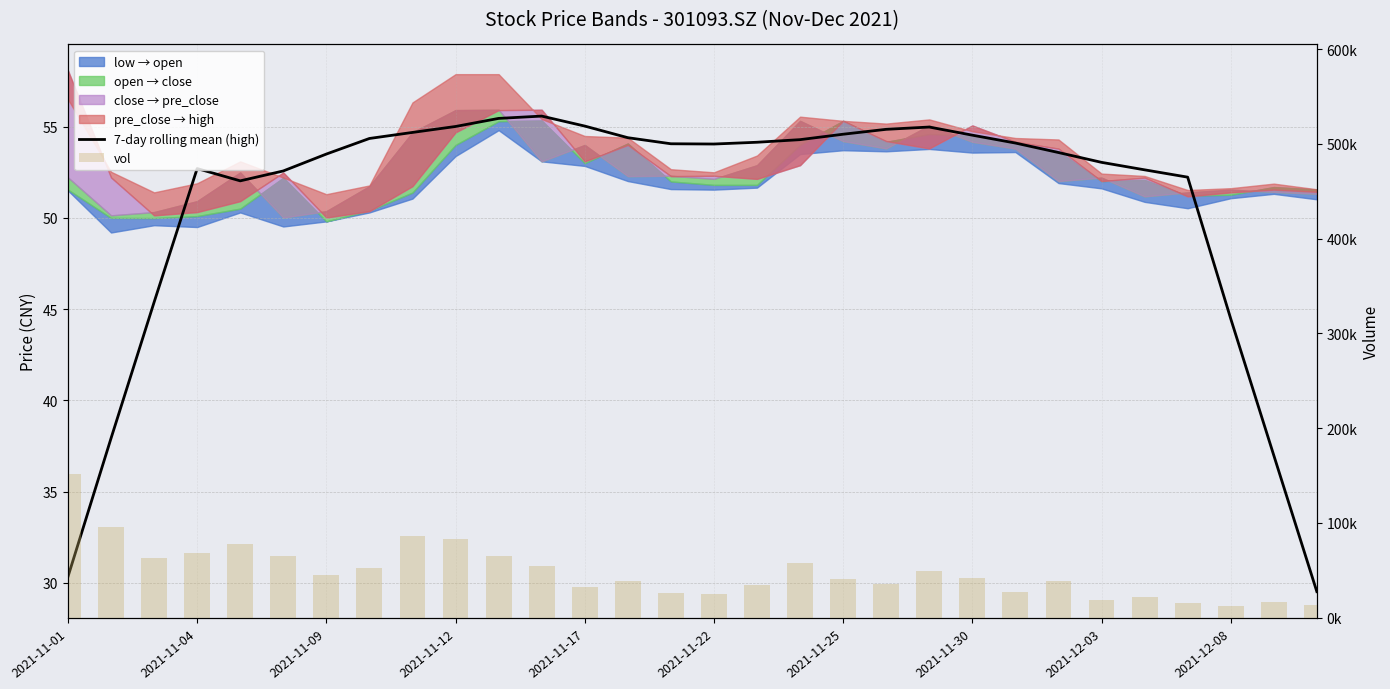

What is the difference between the highest and lowest values at 2021-11-09?

44731.6